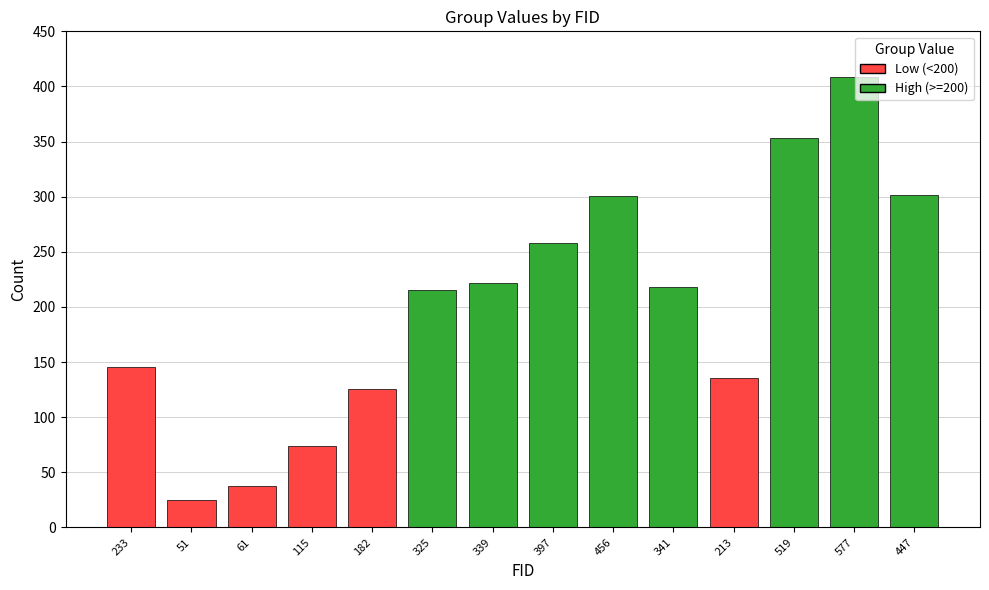

True or false: the data shows 222 at 339.

True